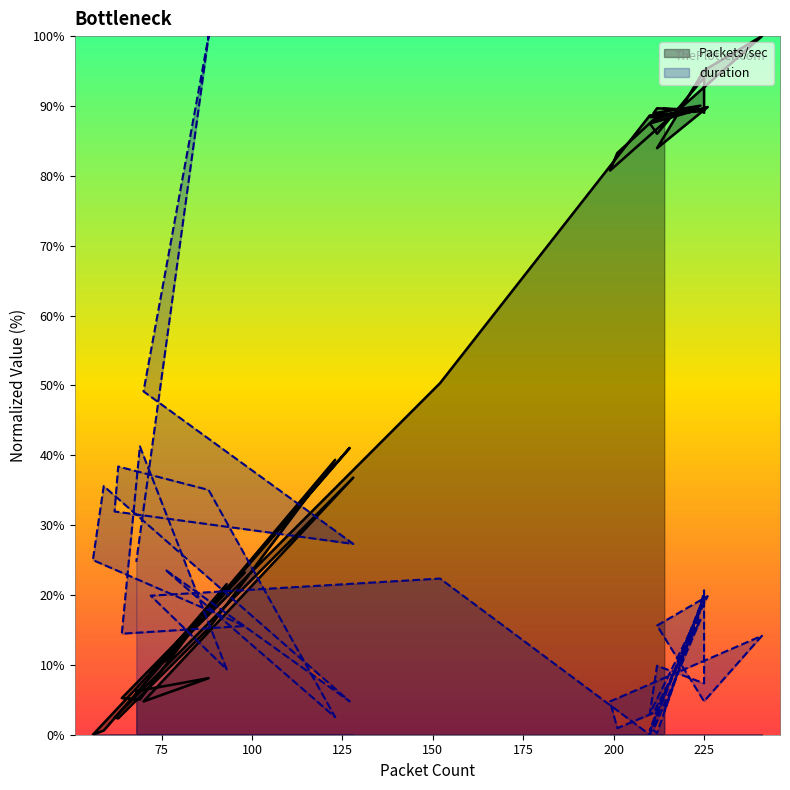

True or false: Packets/sec and duration cross at least once.

True